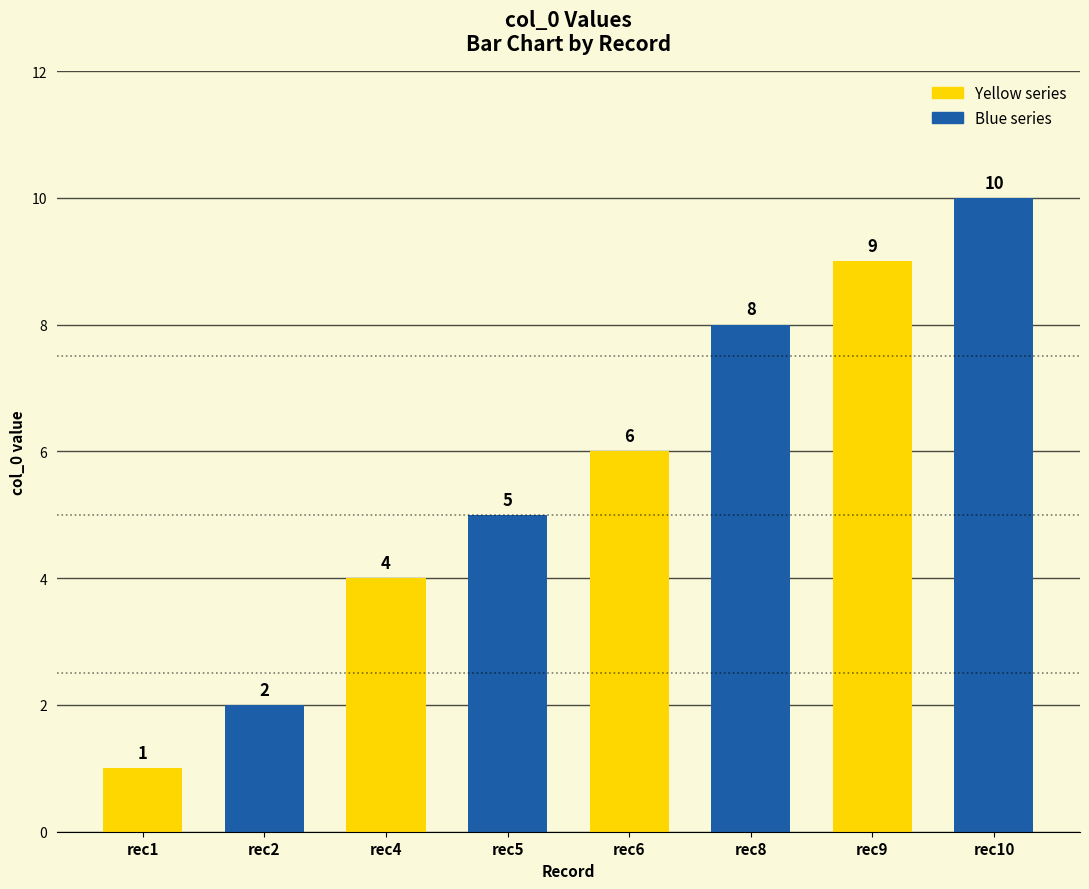

The chart shows a value of 11 at 1524776564. True or false?

False